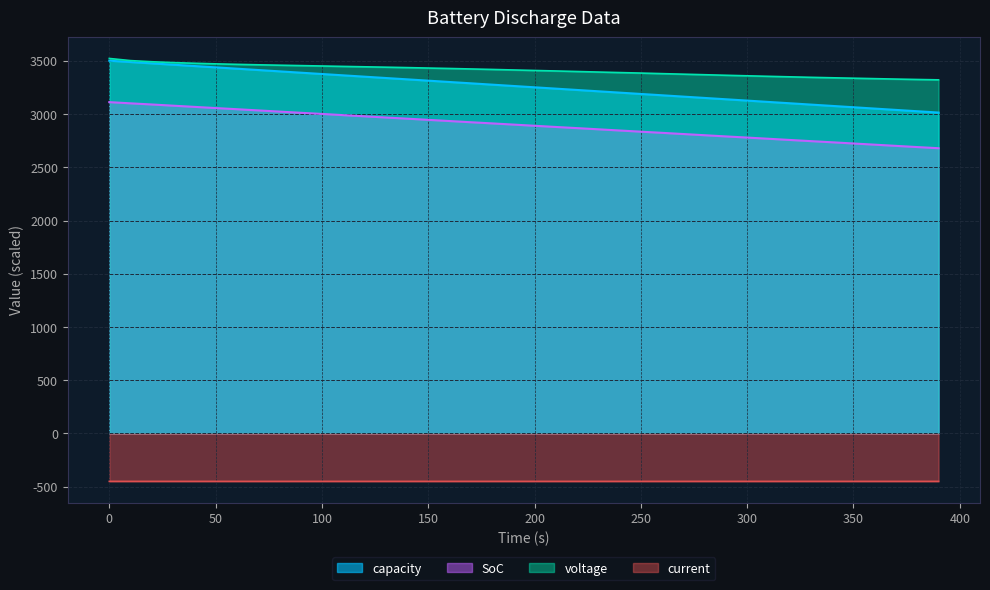

What is the maximum value for voltage?

3523.1